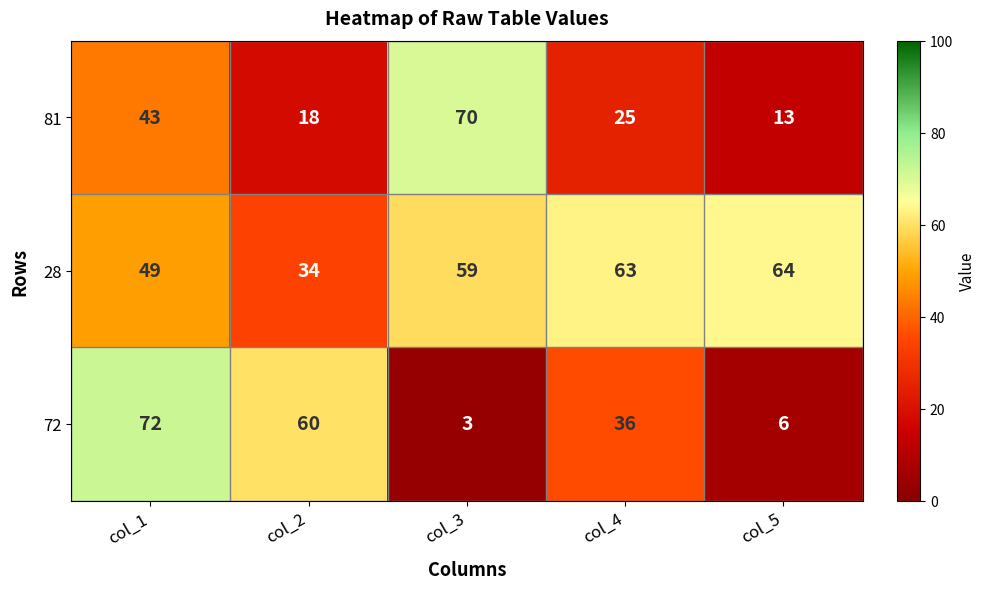

How many data points does each series have?

5